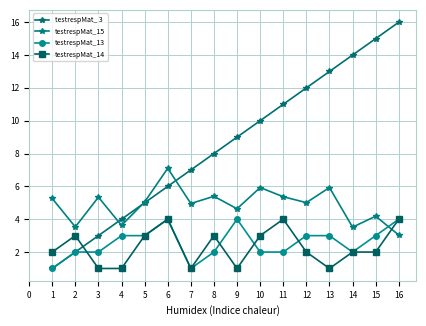

How many values in the testrespMat_13 series are below 3?

8